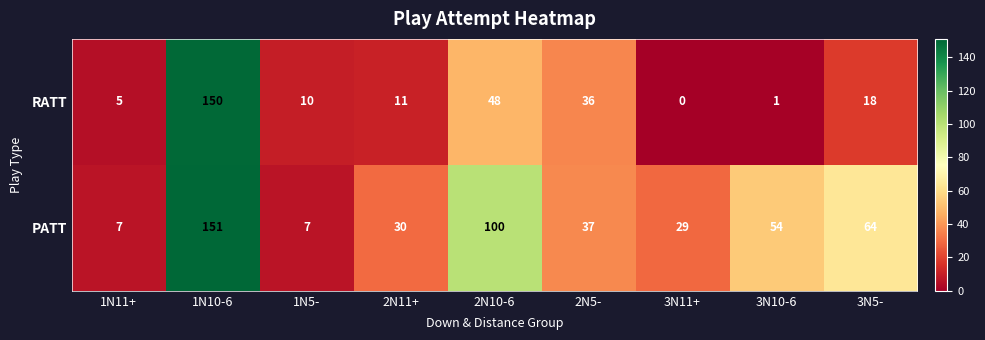

Rank the series by their average value, from lowest to highest.

RATT, PATT